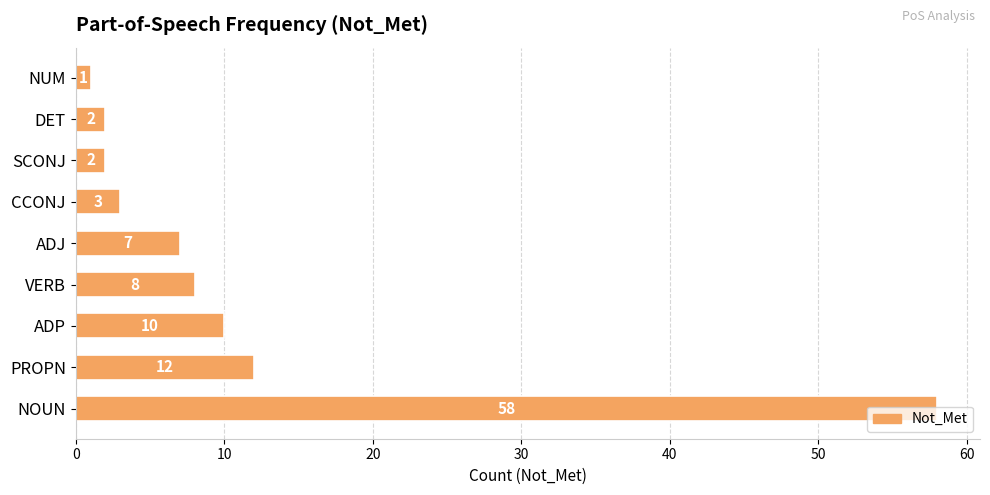

How many bars are there in total?

9